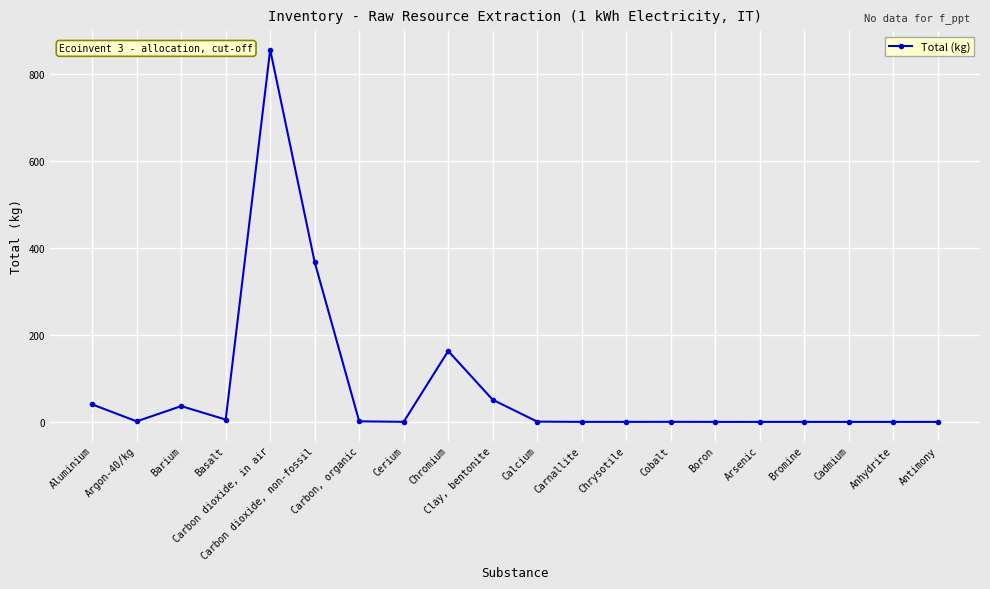

List the labels in order of value, largest first.

Carbon dioxide, in air, Carbon dioxide, non-fossil, Chromium, Clay, bentonite, Aluminium, Barium, Basalt, Carbon, organic, Argon-40/kg, Calcium, Cerium, Cobalt, Chrysotile, Carnallite, Boron, Arsenic, Bromine, Cadmium, Anhydrite, Antimony